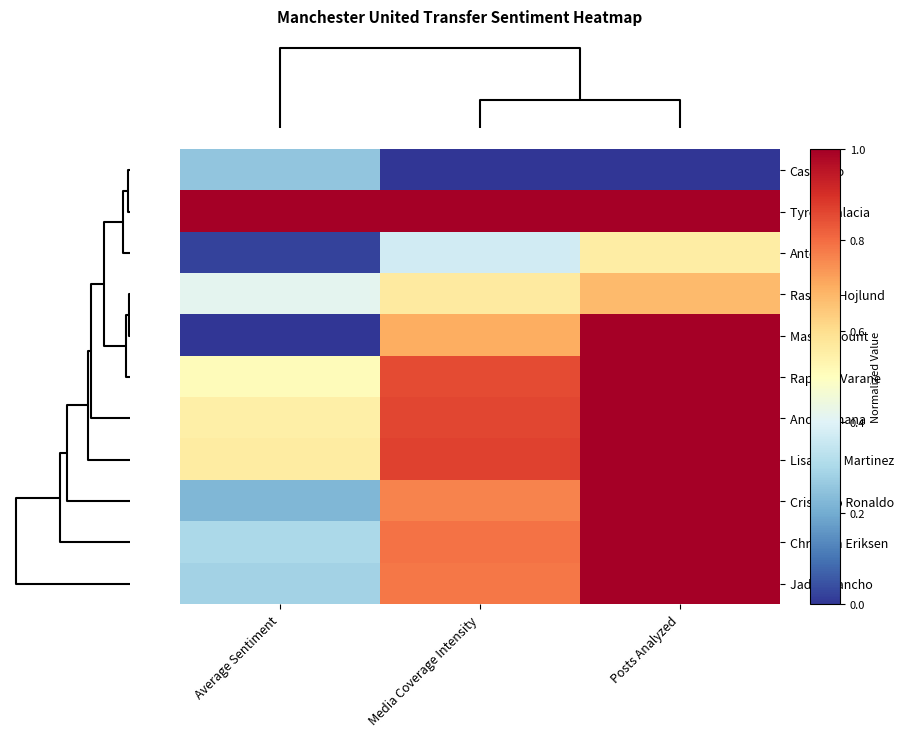

Rank the series by their maximum value, from lowest to highest.

Casemiro, Antony, Rasmus Hojlund, Mason Mount, Raphael Varane, Andre Onana, Lisandro Martinez, Cristiano Ronaldo, Christian Eriksen, Jadon Sancho, Tyrell Malacia